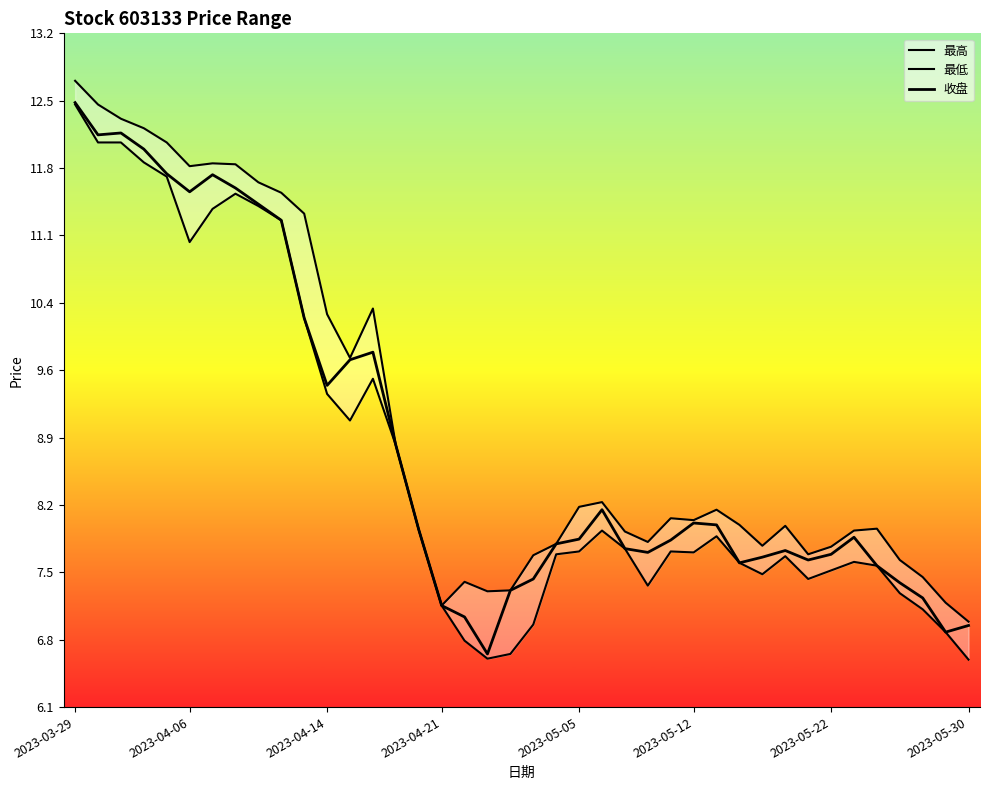

At which label does 收盘 first exceed 7?

2023-03-29